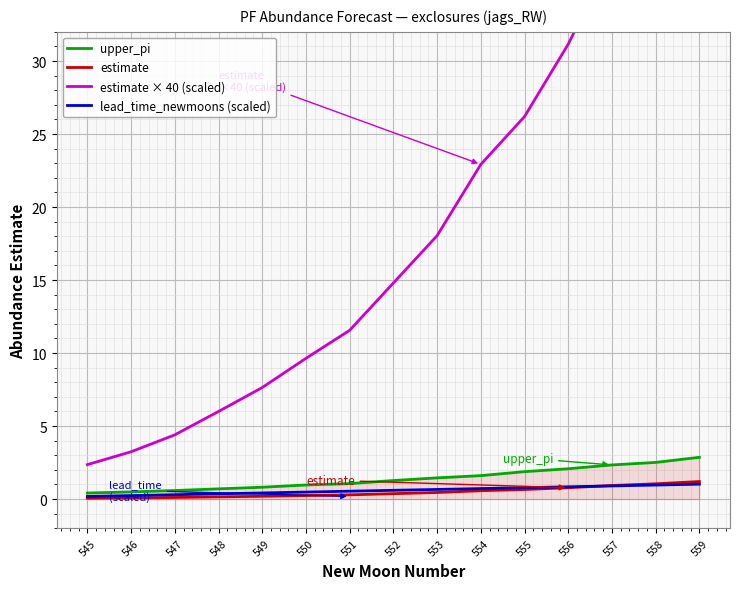

True or false: upper_pi and lead_time_newmoons (scaled) cross at least once.

False